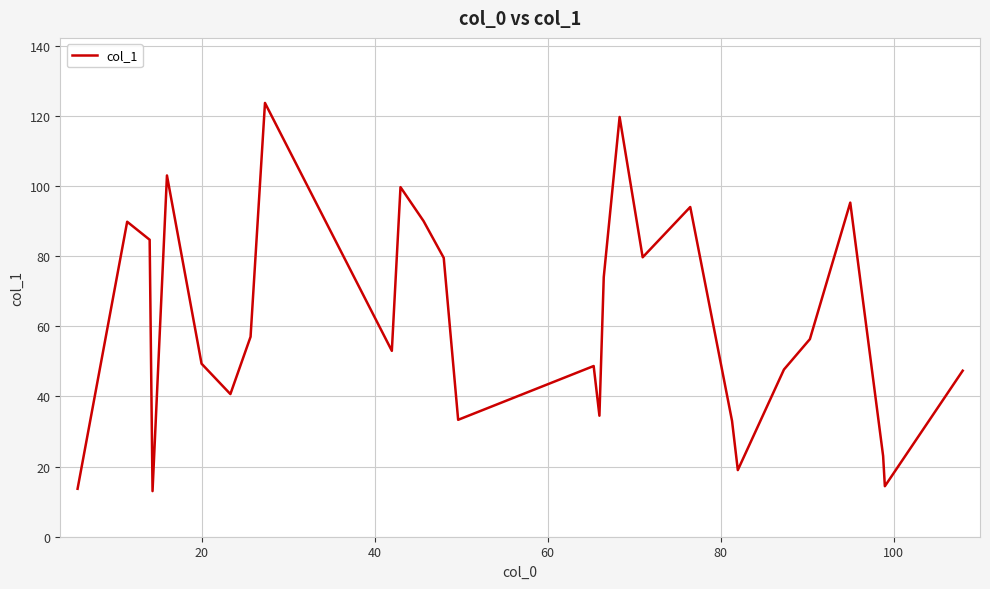

What is the minimum value shown in the chart?

13.0